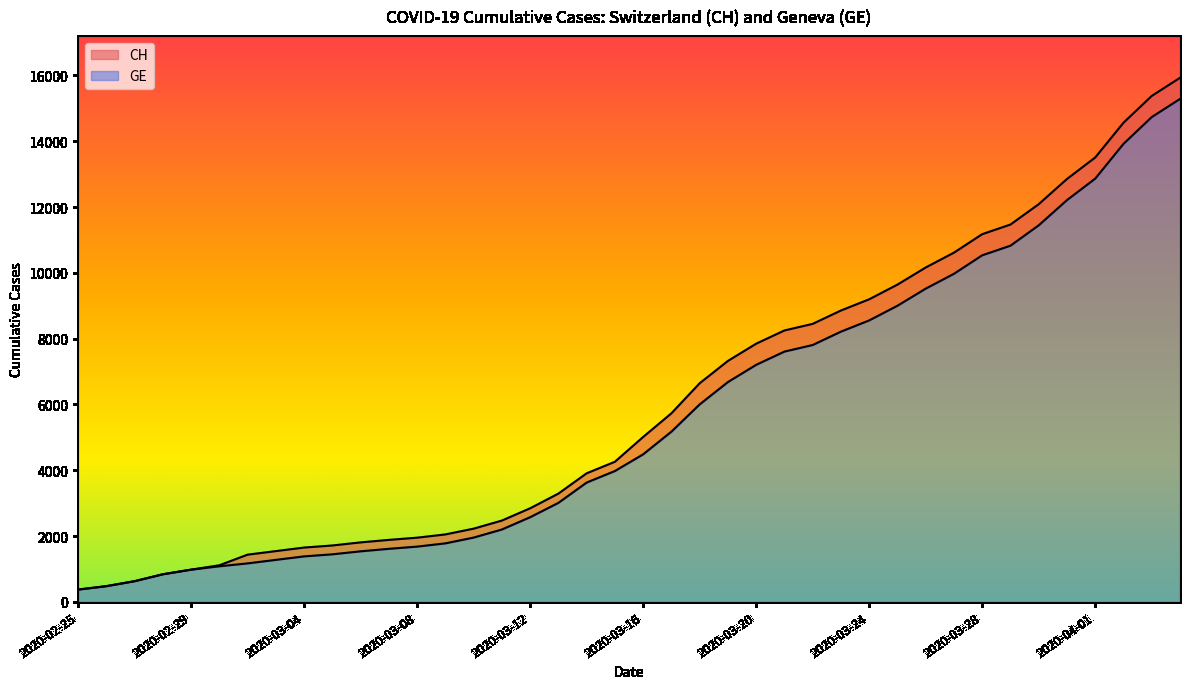

What is the spread (max minus min) of values at 2020-03-25?

642